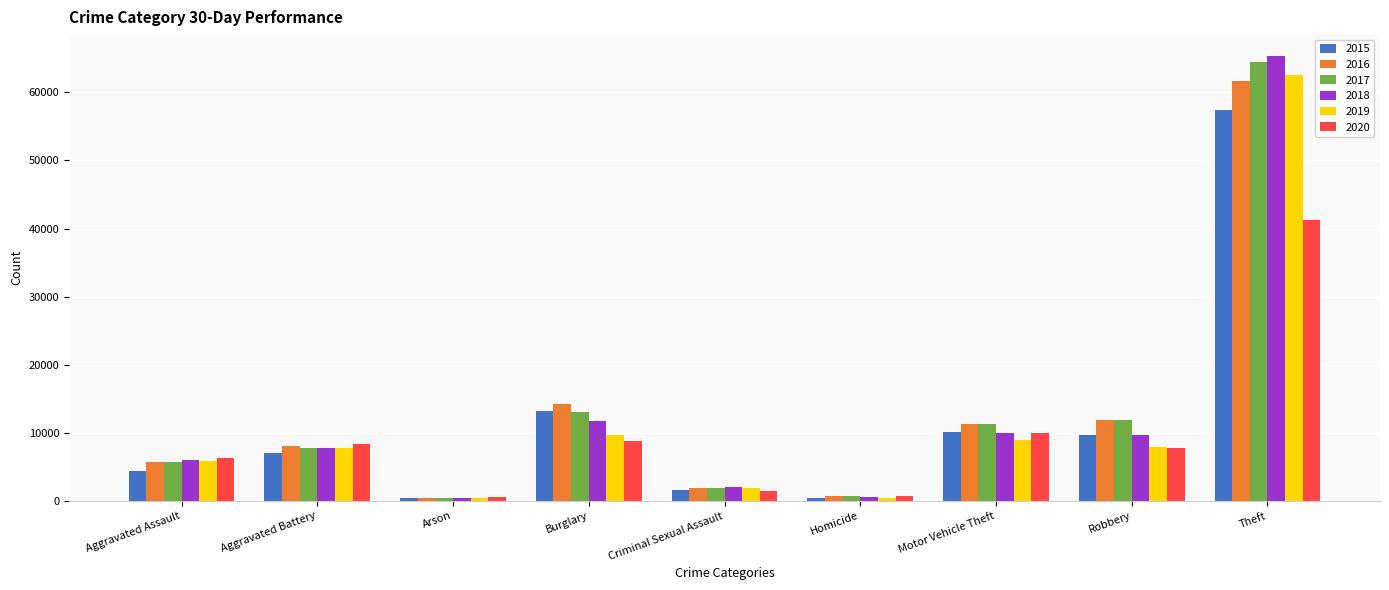

The value of 2018 at Robbery is 9681. True or false?

True